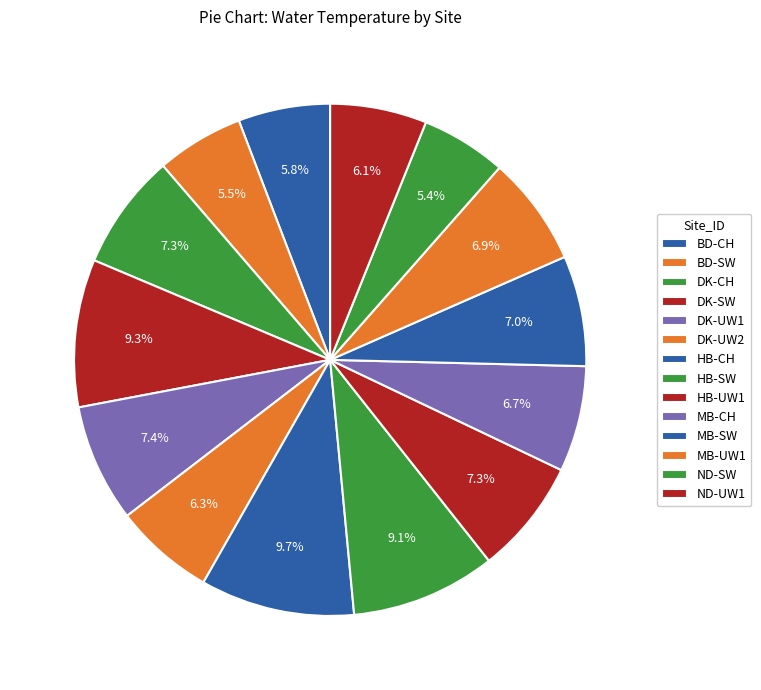

How many segments does this pie chart have?

14